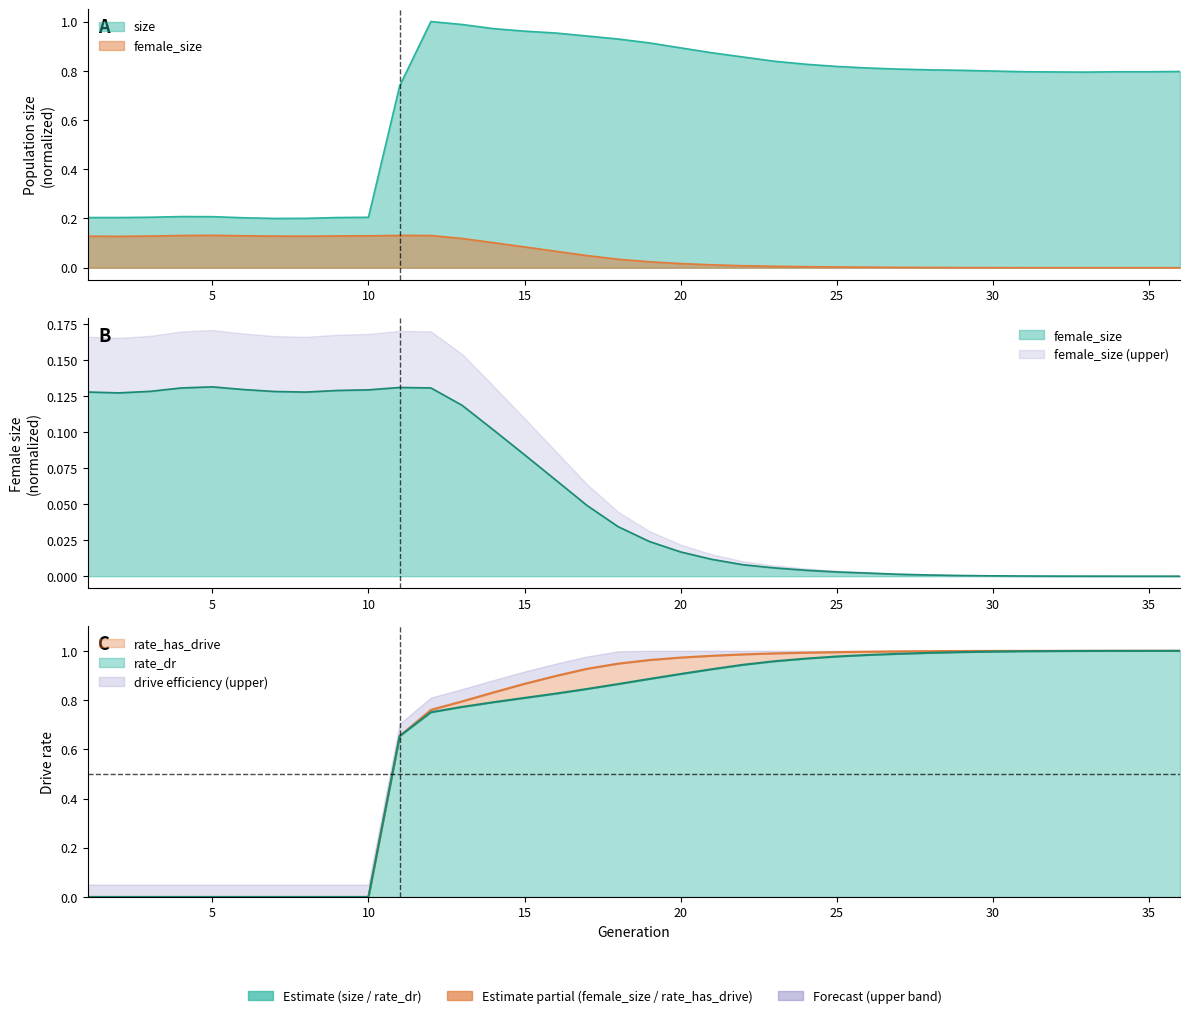

What is the difference between the maximum and second lowest values in the female_size series?

0.1